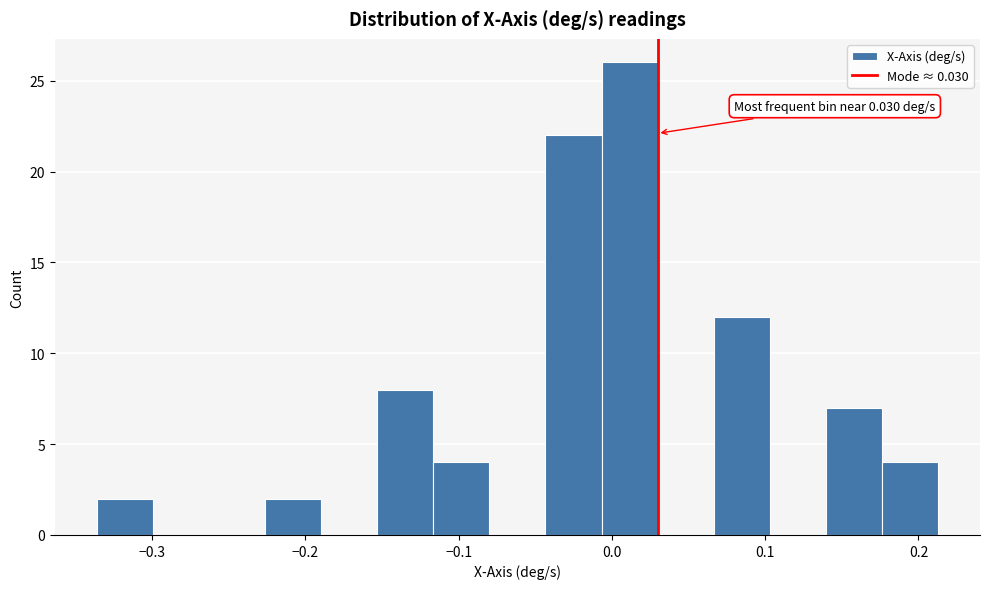

Read against the x-axis, roughly where is the centre of the tallest bar?

0.01